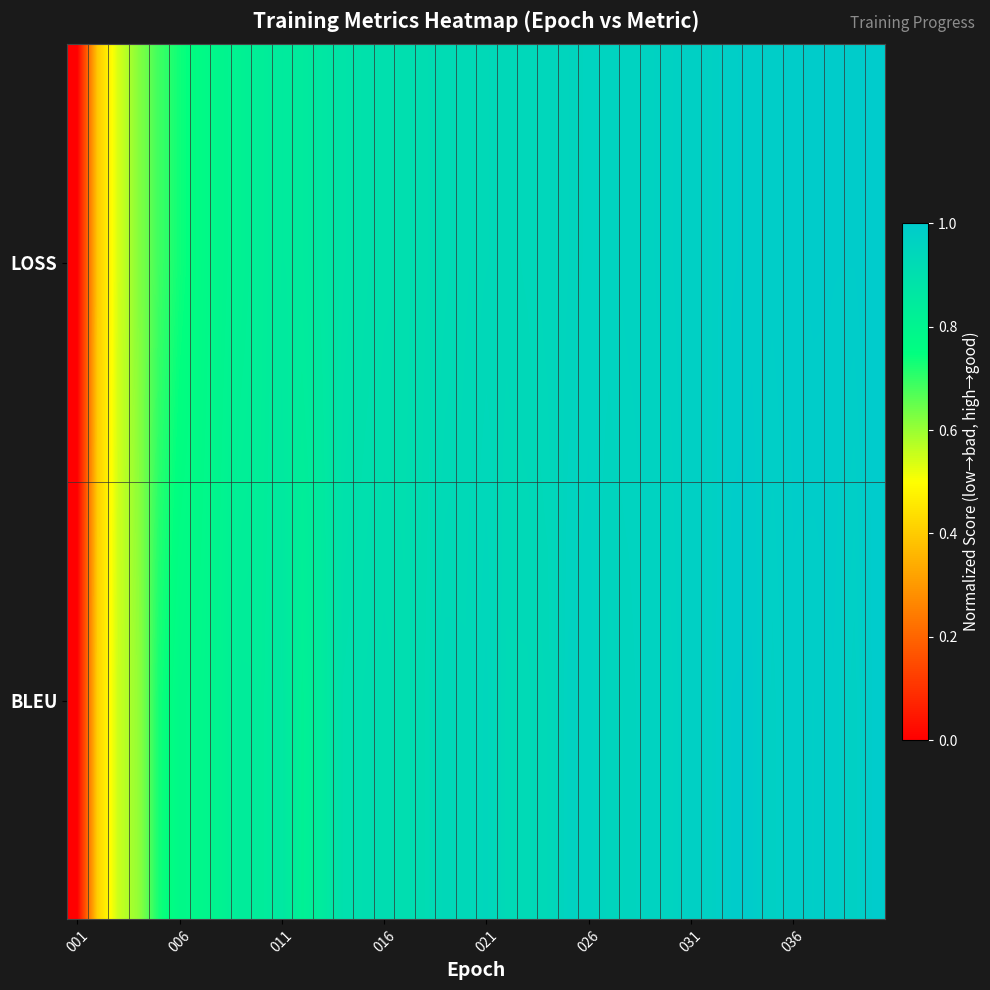

Which series has the widest spread of values?

BLEU